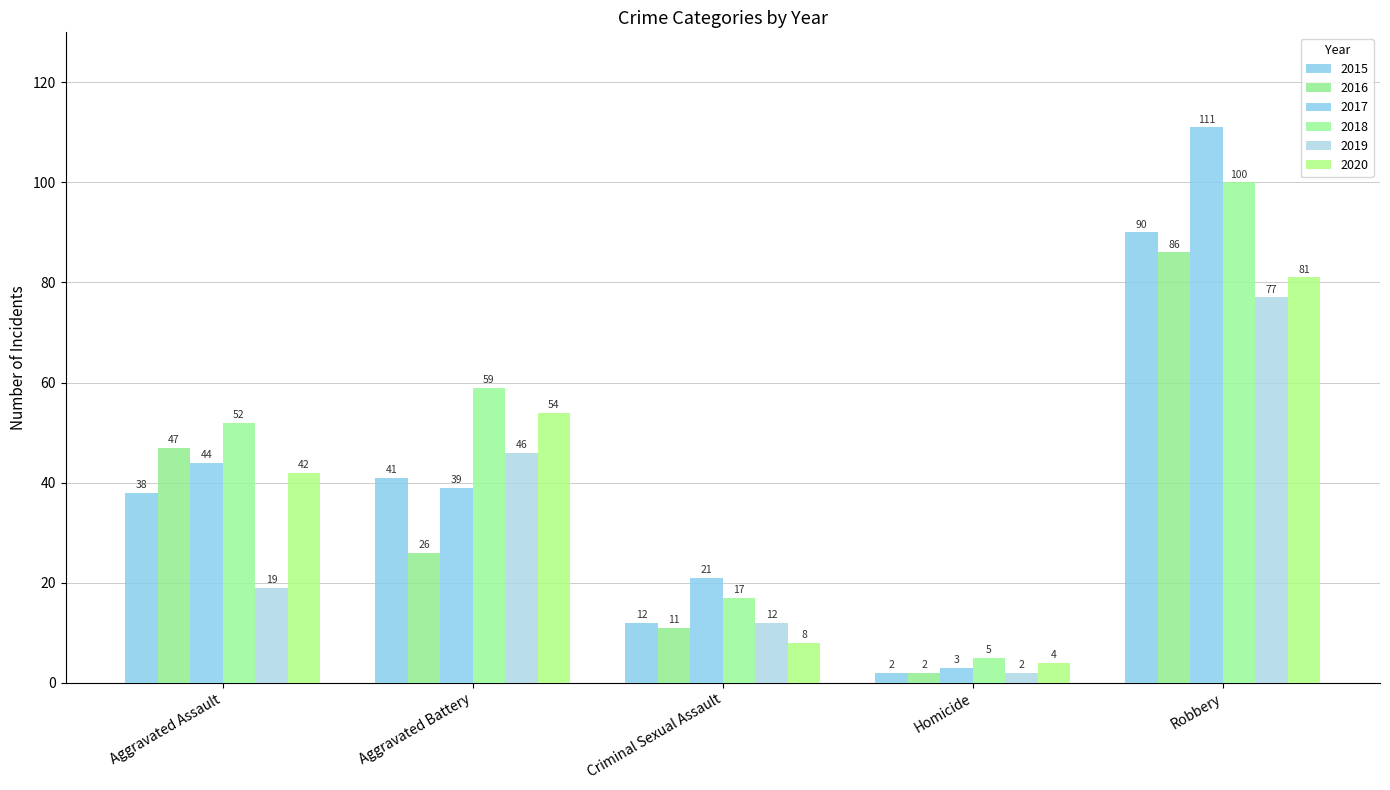

At Criminal Sexual Assault, list the series in order from smallest to largest.

2020, 2016, 2015, 2019, 2018, 2017